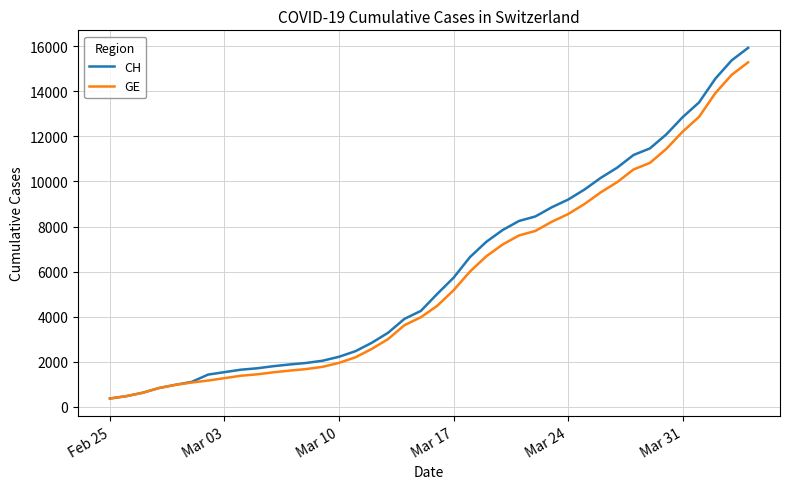

How many series are shown in this chart?

2